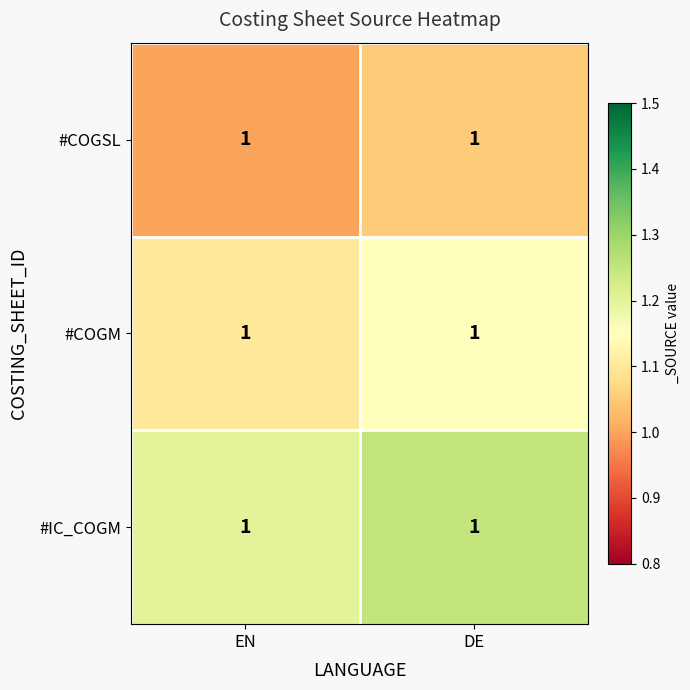

Count the #COGM values in the range 1 to 2.

2